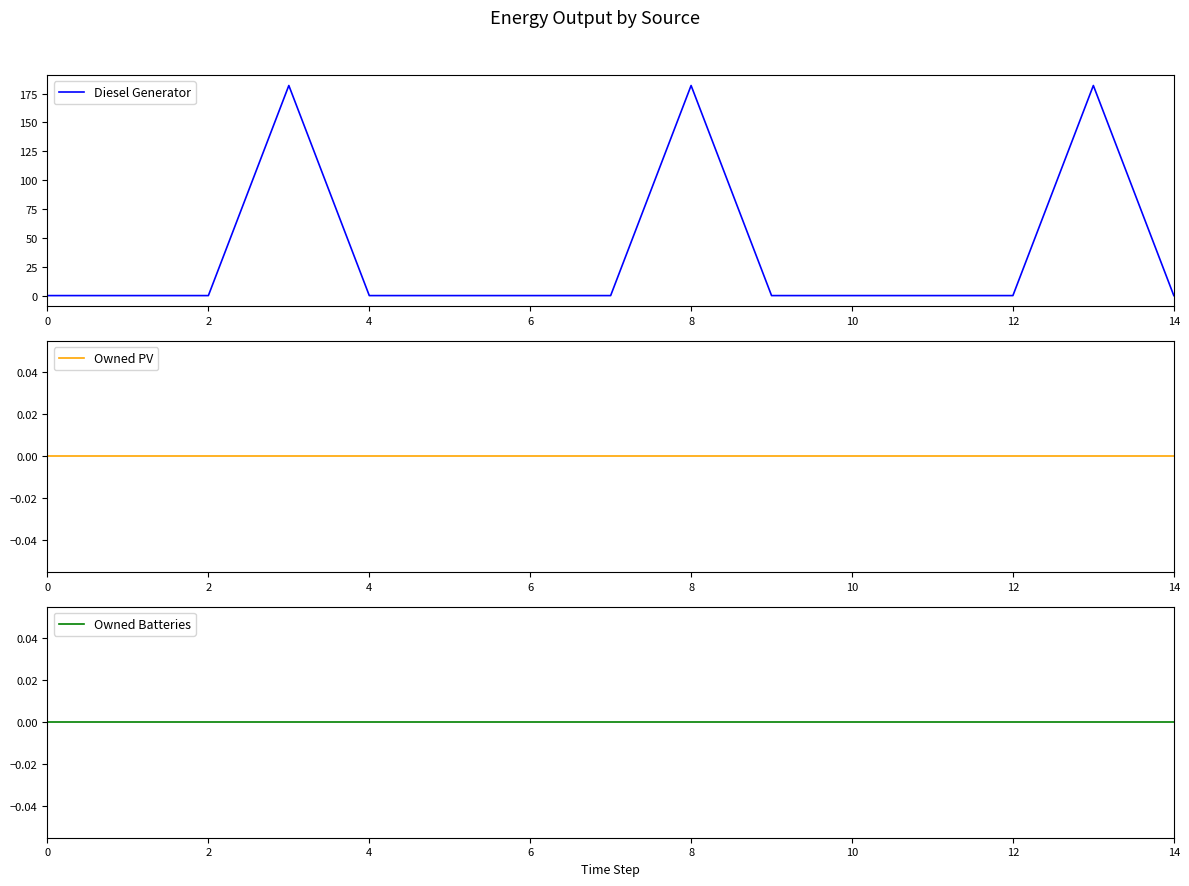

True or false: Owned Batteries has more than 1 points higher than both neighbors.

False